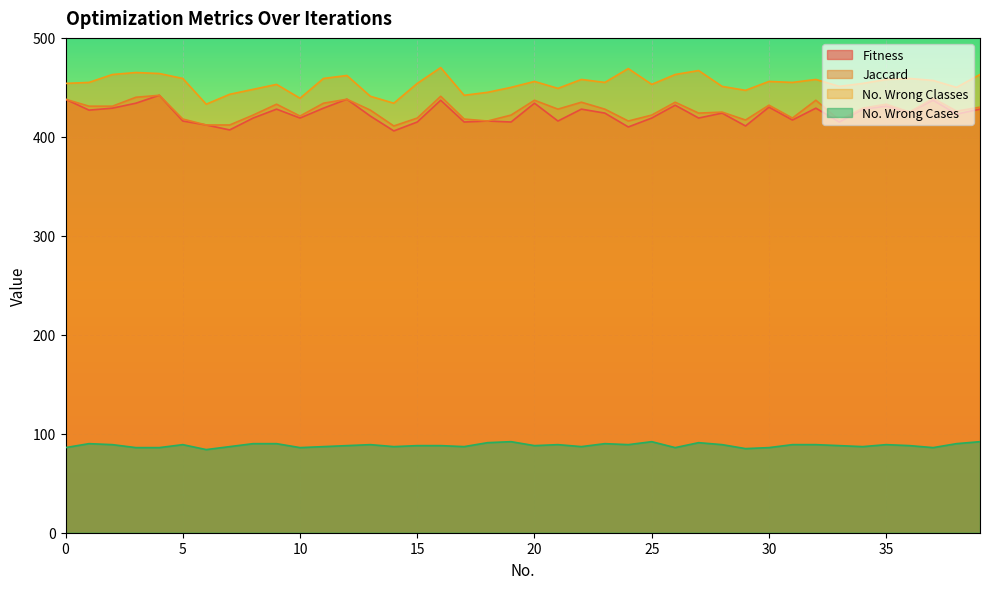

What are all the series names shown in the legend?

Fitness, Jaccard, No. Wrong Classes, No. Wrong Cases